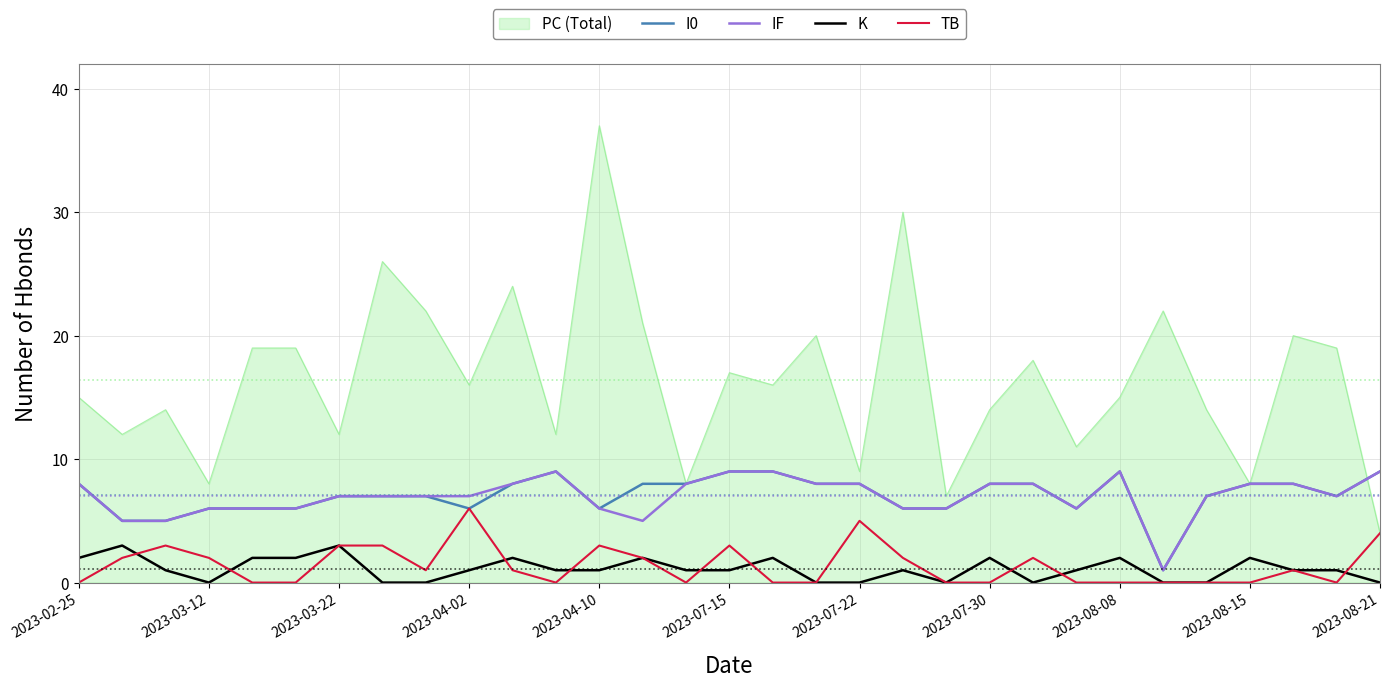

What is the highest value of the IF series?

9